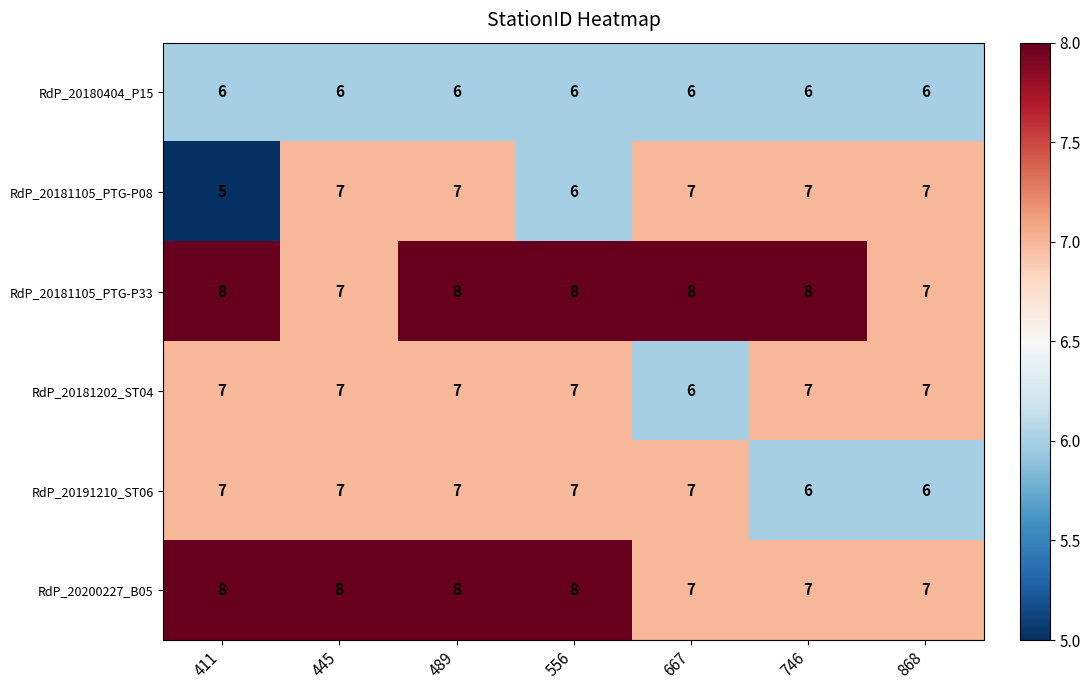

Which series changed the most between 411 and 489?

RdP_20181105_PTG-P08